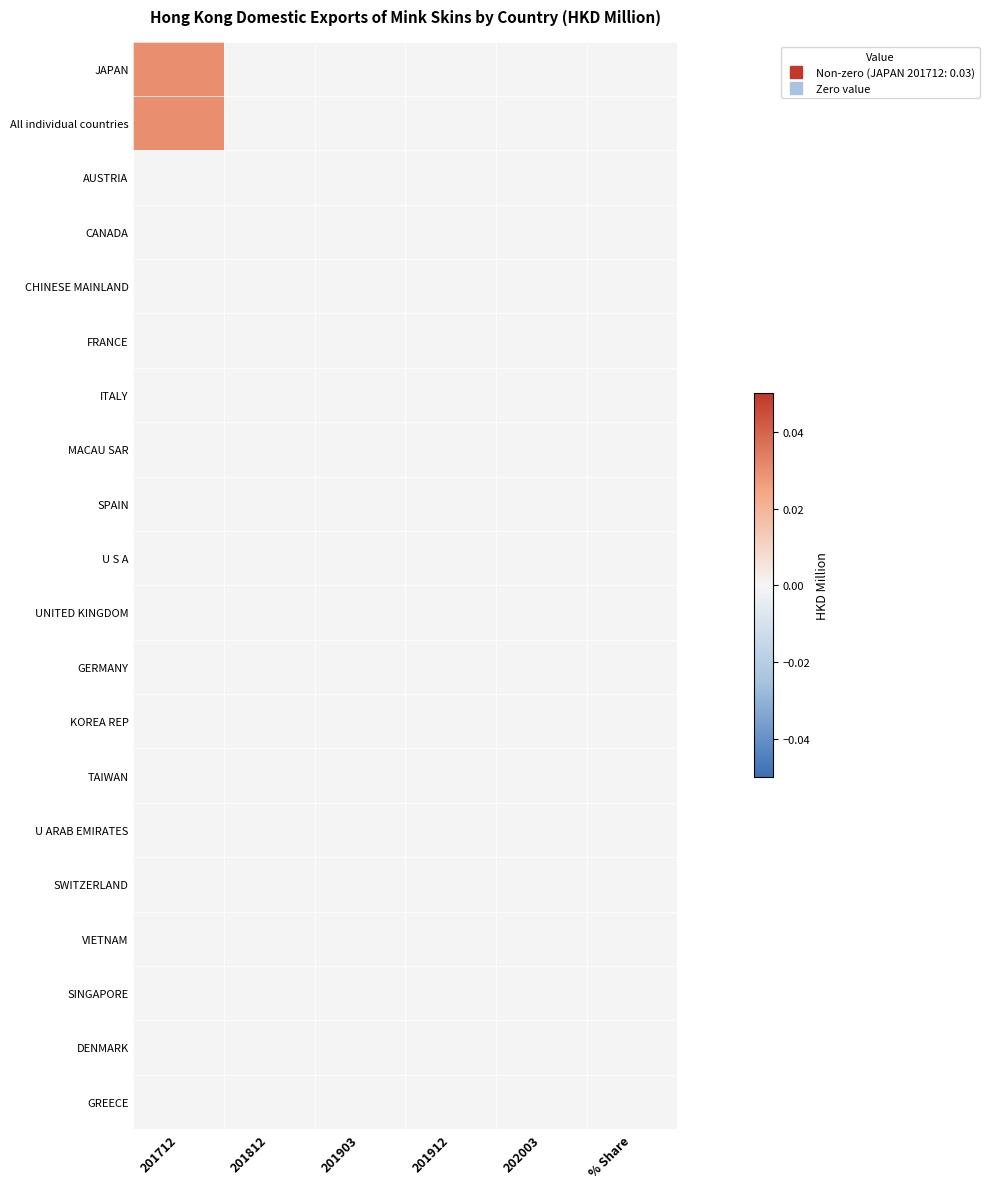

Which series changed the most between 201712 and 201903?

JAPAN